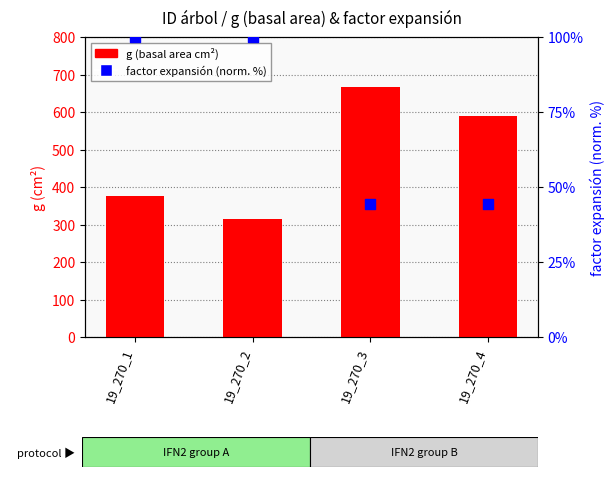

At which category is the sum across all series the highest?

19_270_3